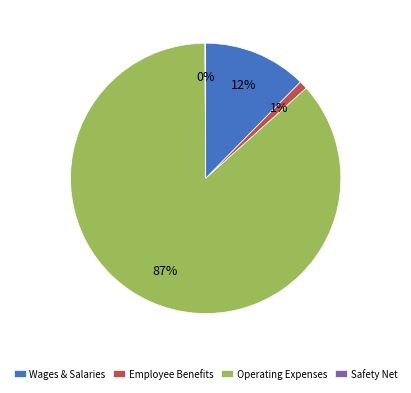

To the nearest percent, what is the average slice percentage?

25%